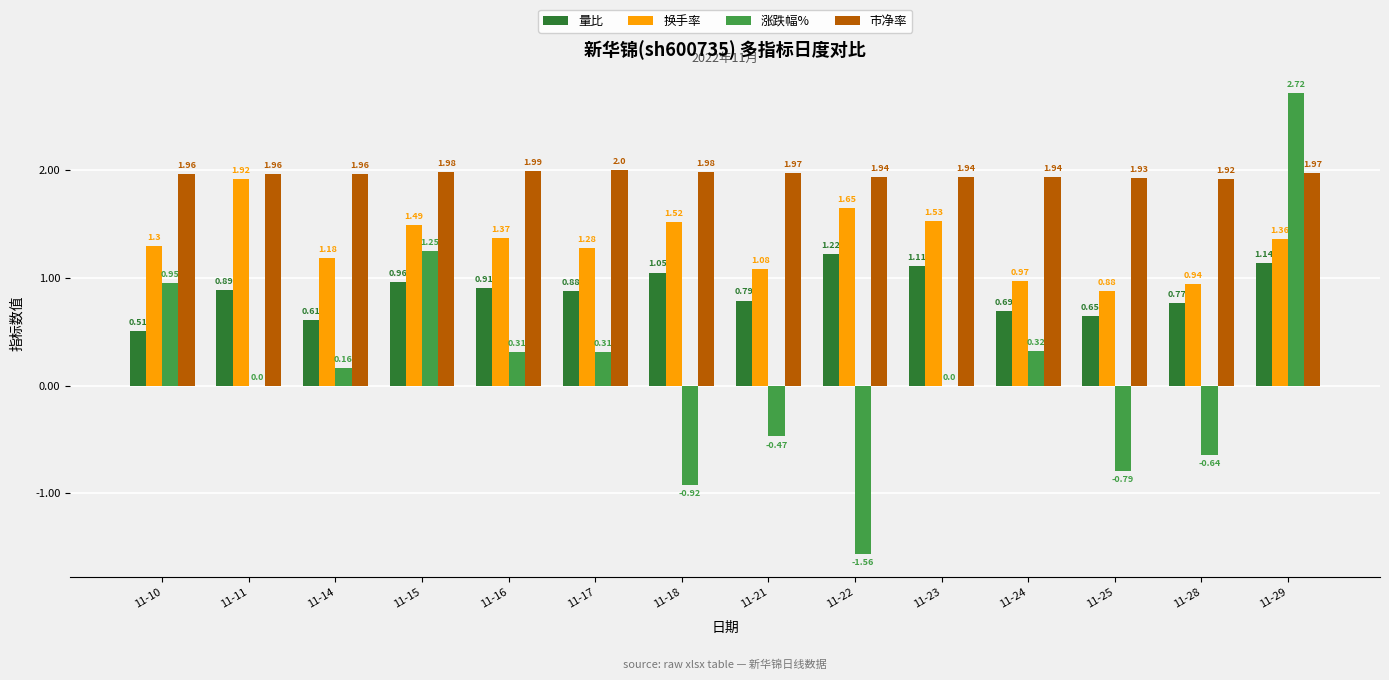

Is it true that 市净率 equals 1.1 at 11-15?

False